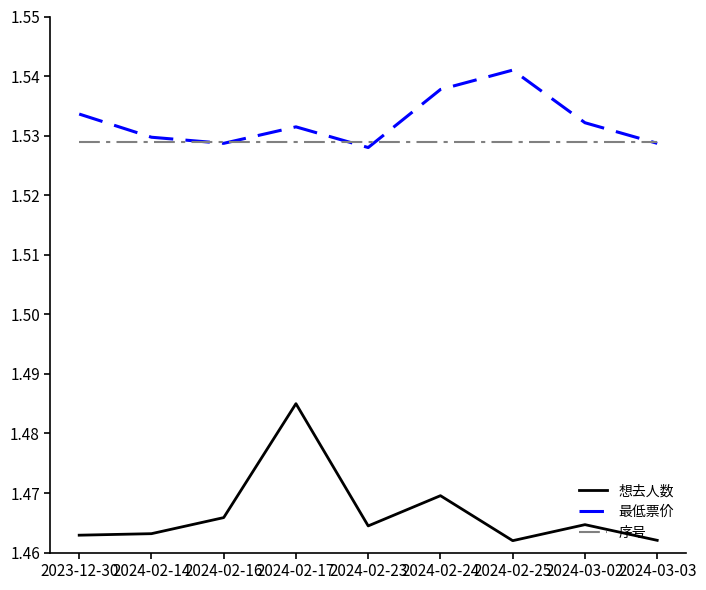

What are all the series names shown in the legend?

想去人数, 最低票价, 序号